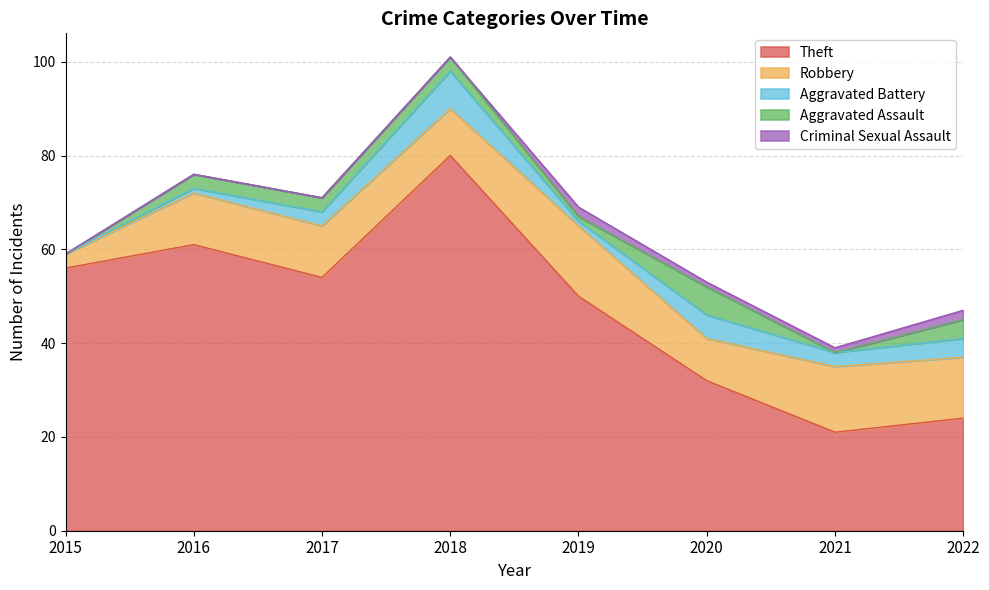

True or false: Robbery and Criminal Sexual Assault intersect in this chart.

False